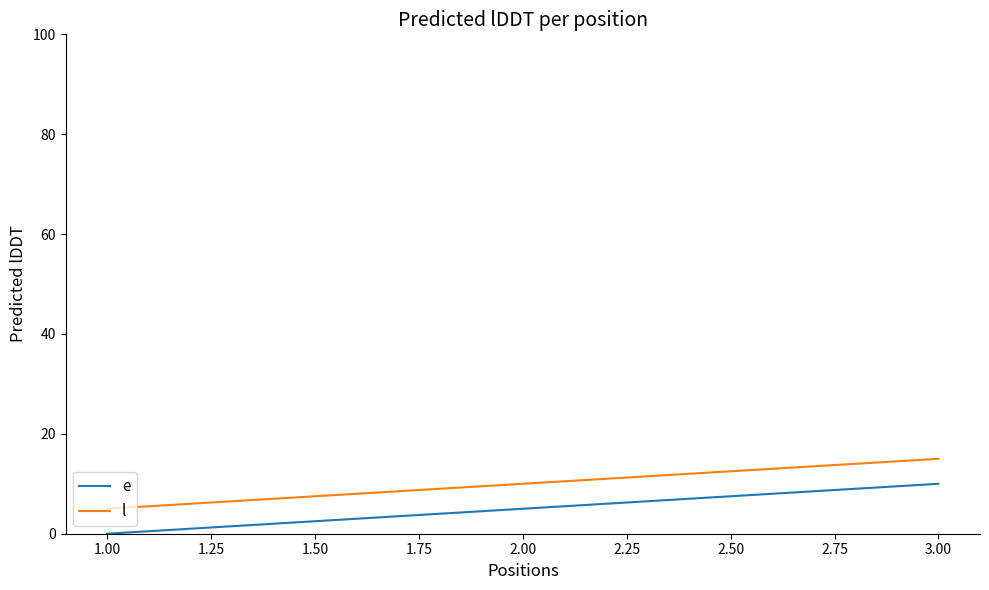

What is the average value of the l series?

10